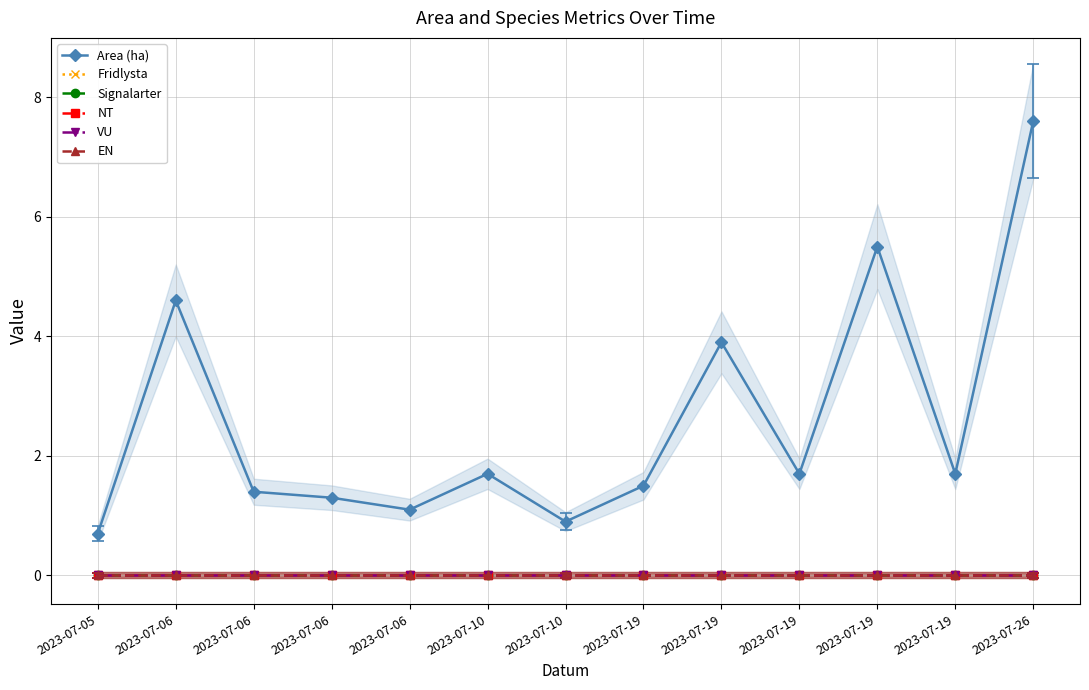

Which category has the highest value in the EN series?

2023-07-05